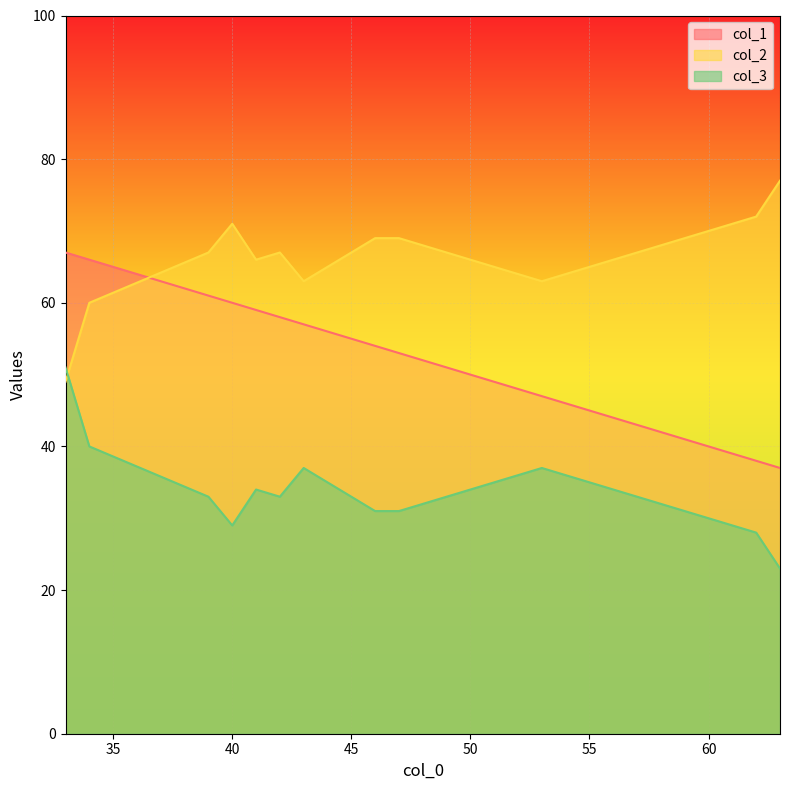

How many lines are shown in the chart?

3